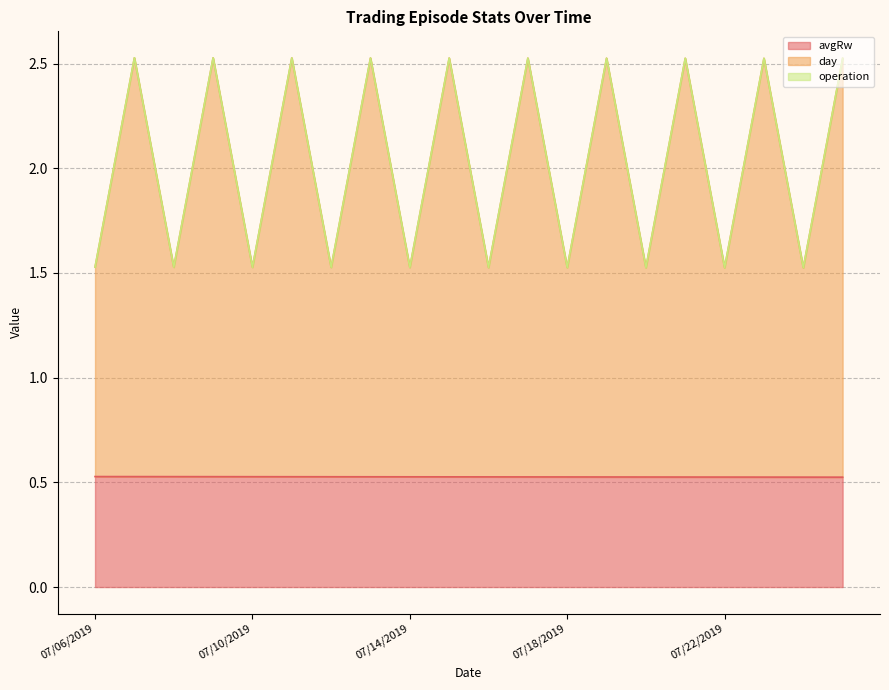

What is the maximum value shown in the chart?

2.5